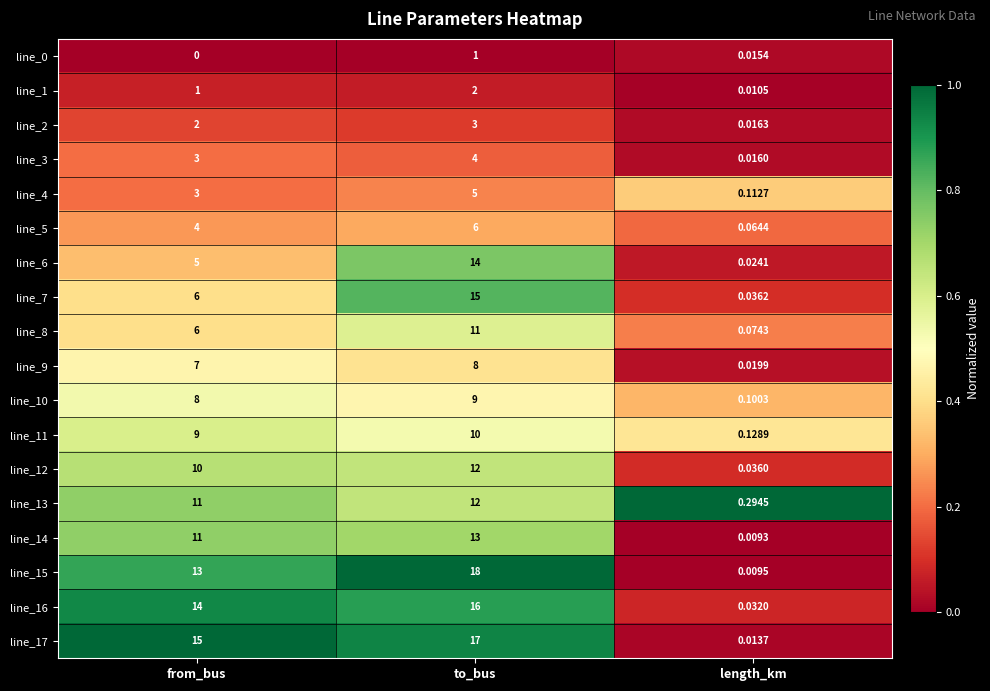

Which label corresponds to the smallest value in the chart?

from_bus